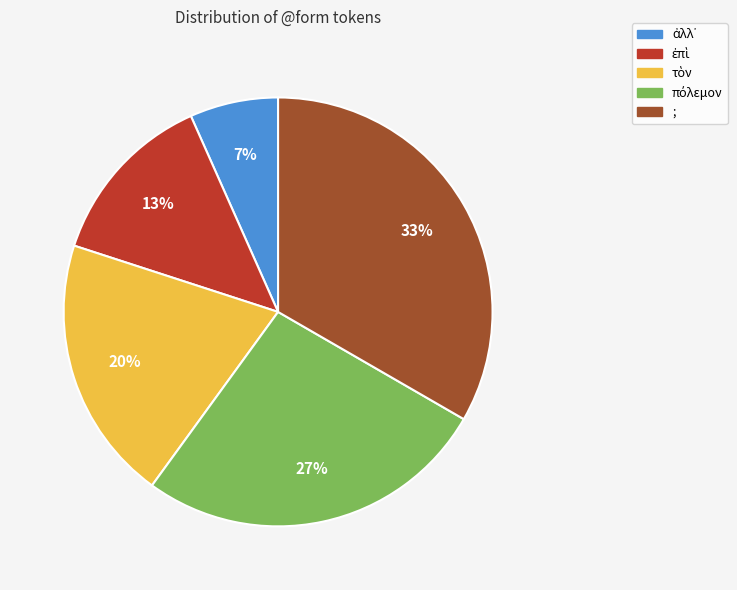

Which category has the biggest portion of the pie?

;